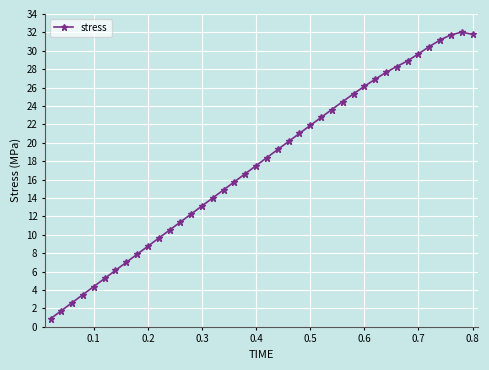

What is the difference between the maximum and minimum values?

31.2